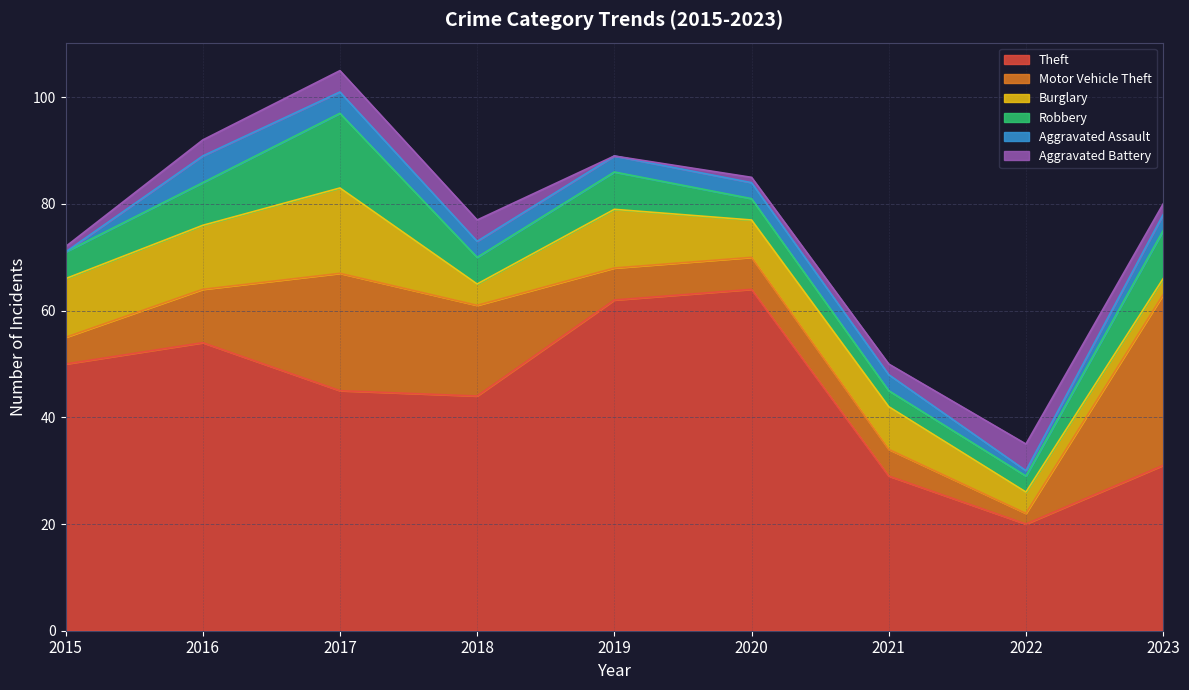

Rank the series by their maximum value, from highest to lowest.

Theft, Motor Vehicle Theft, Burglary, Robbery, Aggravated Assault, Aggravated Battery